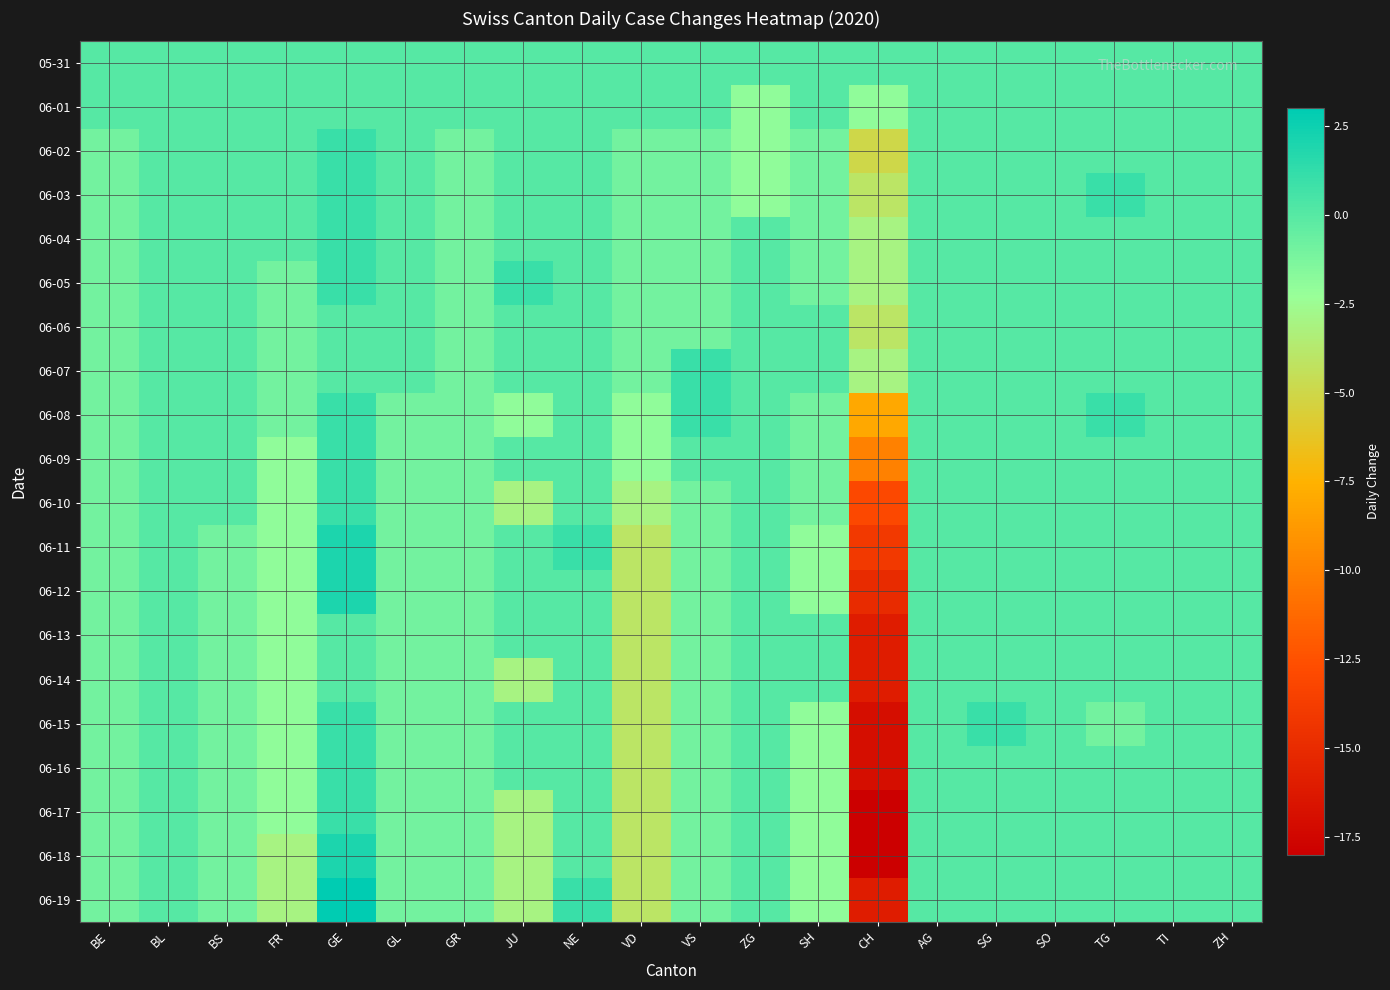

Which series has the largest total across all categories?

05-31